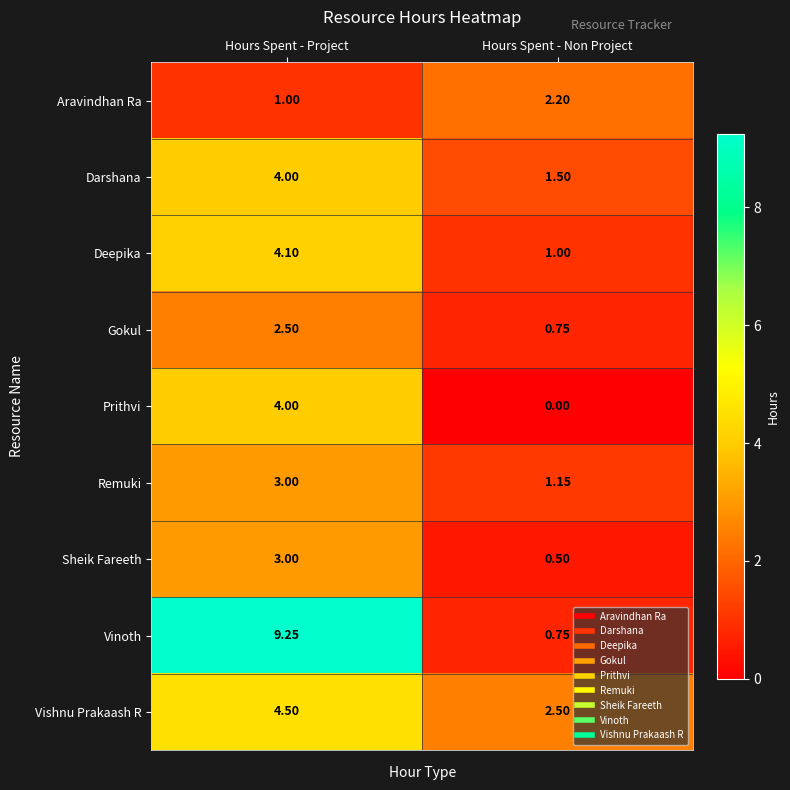

At which category is the sum across all series the highest?

Hours Spent - Project